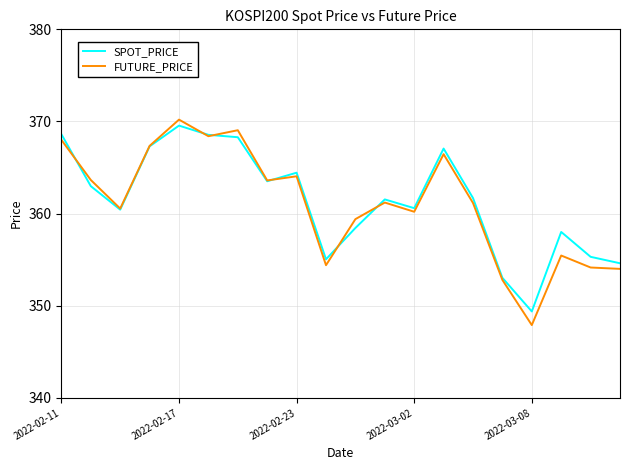

Which series has the widest spread of values?

FUTURE_PRICE